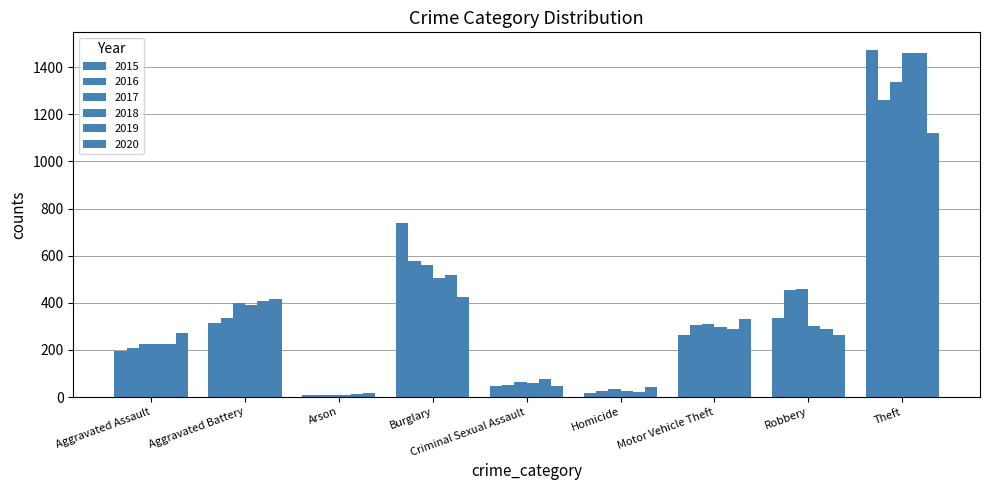

Reading left to right, list all the values displayed in this chart.

2015: Aggravated Assault=194	Aggravated Battery=316	Arson=9	Burglary=738	Criminal Sexual Assault=46	Homicide=15	Motor Vehicle Theft=263	Robbery=337	Theft=1474
2016: Aggravated Assault=206	Aggravated Battery=336	Arson=7	Burglary=576	Criminal Sexual Assault=50	Homicide=26	Motor Vehicle Theft=304	Robbery=454	Theft=1259
2017: Aggravated Assault=225	Aggravated Battery=400	Arson=10	Burglary=562	Criminal Sexual Assault=62	Homicide=33	Motor Vehicle Theft=312	Robbery=460	Theft=1339
2018: Aggravated Assault=225	Aggravated Battery=389	Arson=7	Burglary=506	Criminal Sexual Assault=60	Homicide=25	Motor Vehicle Theft=298	Robbery=301	Theft=1461
2019: Aggravated Assault=223	Aggravated Battery=407	Arson=12	Burglary=517	Criminal Sexual Assault=77	Homicide=22	Motor Vehicle Theft=290	Robbery=287	Theft=1459
2020: Aggravated Assault=273	Aggravated Battery=415	Arson=17	Burglary=425	Criminal Sexual Assault=48	Homicide=41	Motor Vehicle Theft=333	Robbery=263	Theft=1120